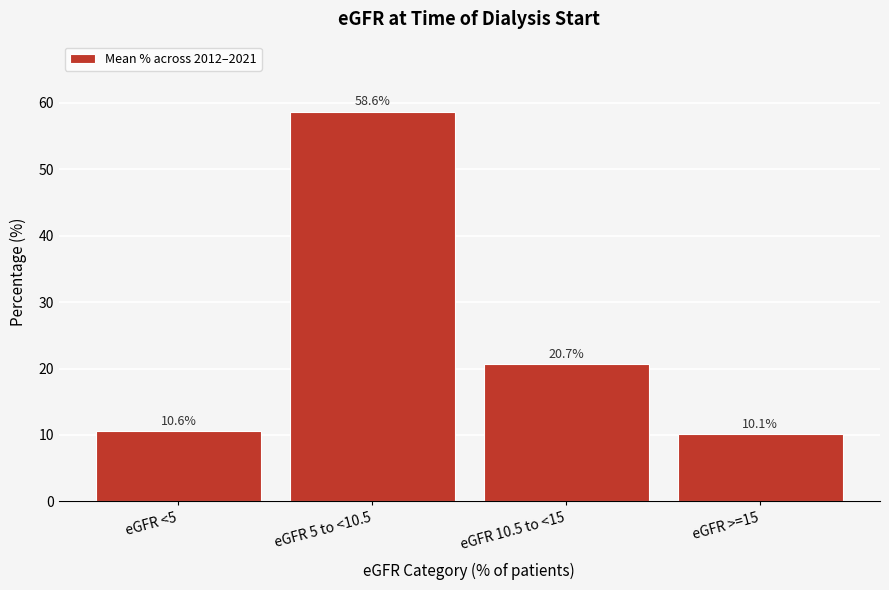

Rank the categories by value from highest to lowest.

eGFR 5 to <10.5, eGFR 10.5 to <15, eGFR <5, eGFR >=15